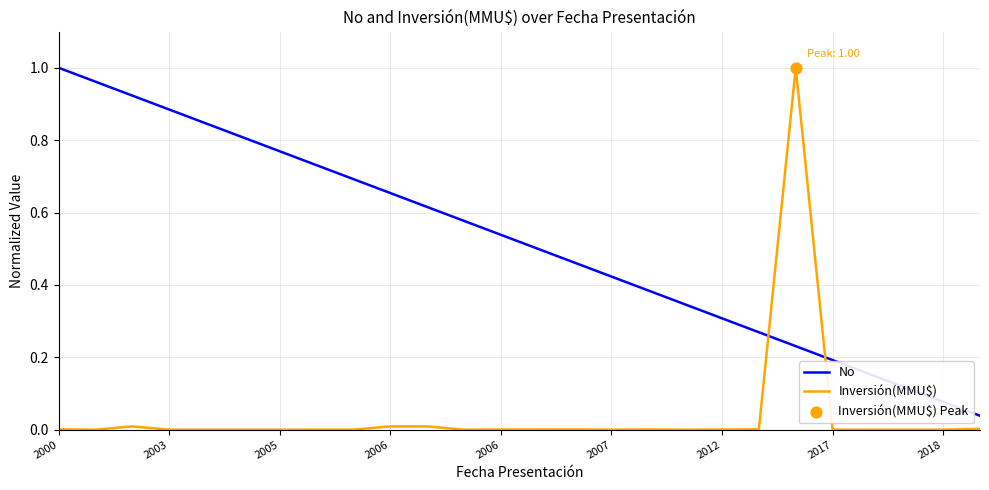

Which series ends up on top after the final intersection of Inversión(MMU$) and No?

No